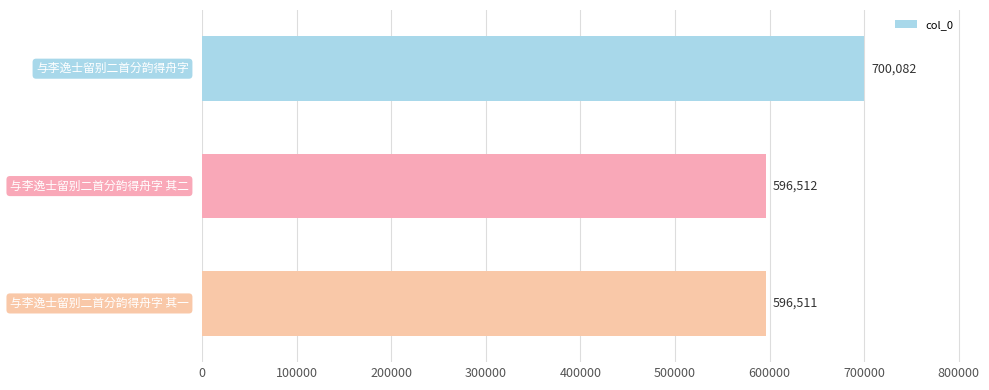

What is the maximum value shown in the chart?

700082